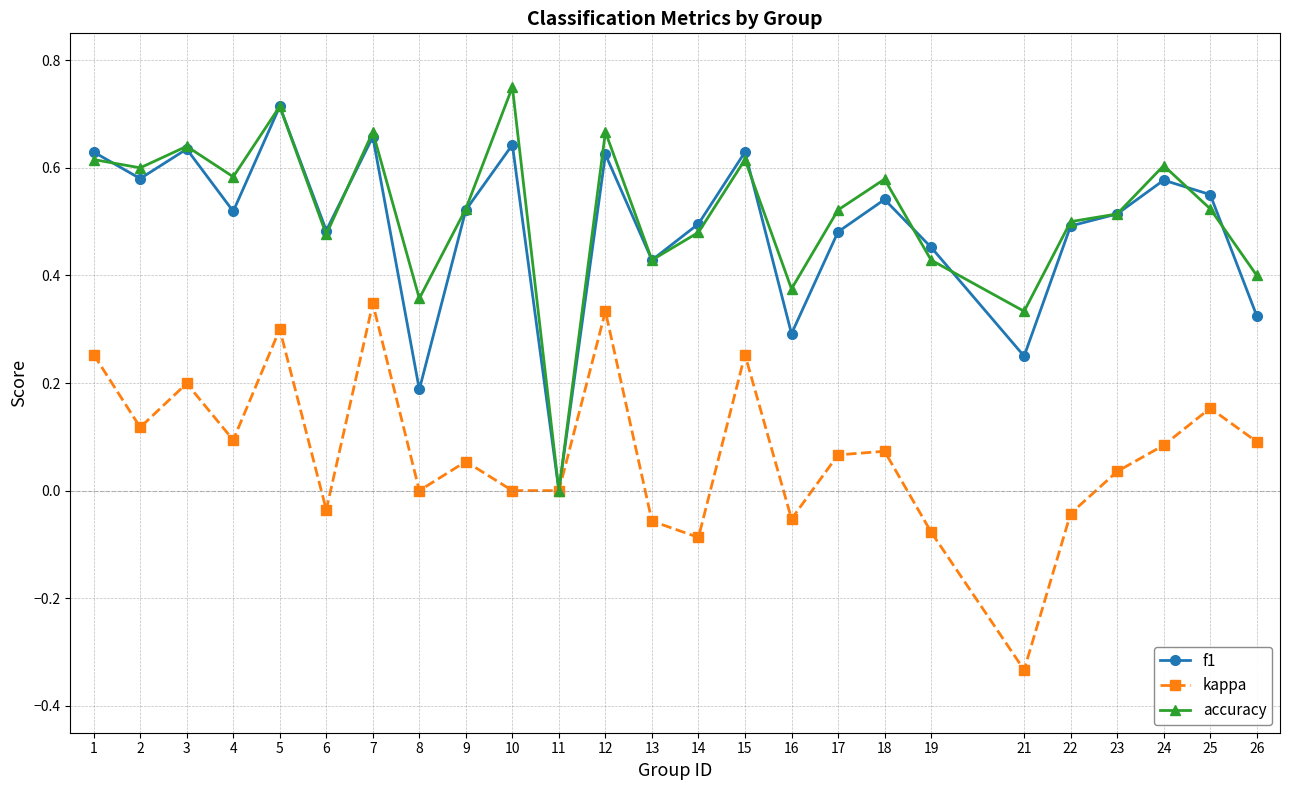

True or false: accuracy and f1 cross at least once.

True